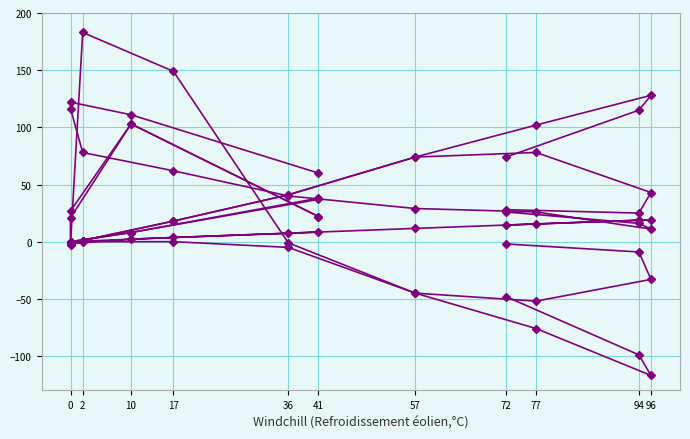

What are all the series names shown in the legend?

TEMP, DIFF, PREC, AE, APE, DST